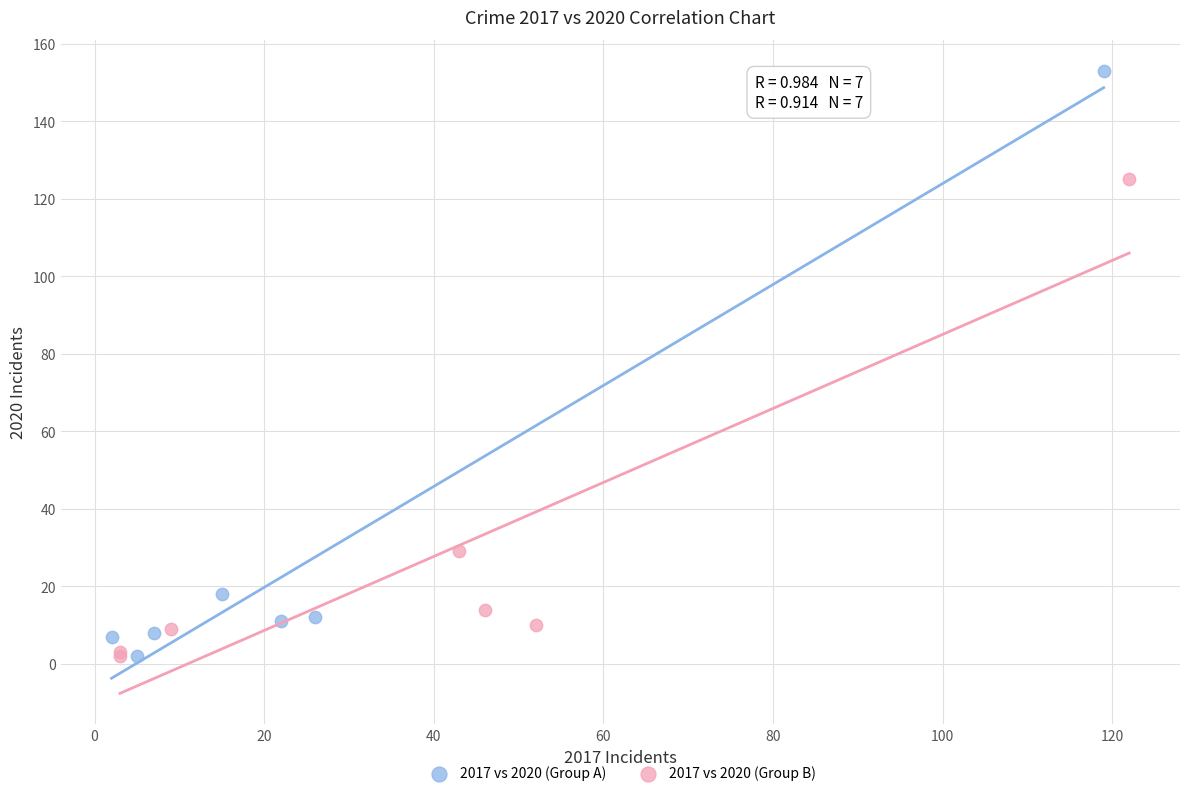

What are all the series names shown in the legend?

2017 vs 2020 (Group A), 2017 vs 2020 (Group B)